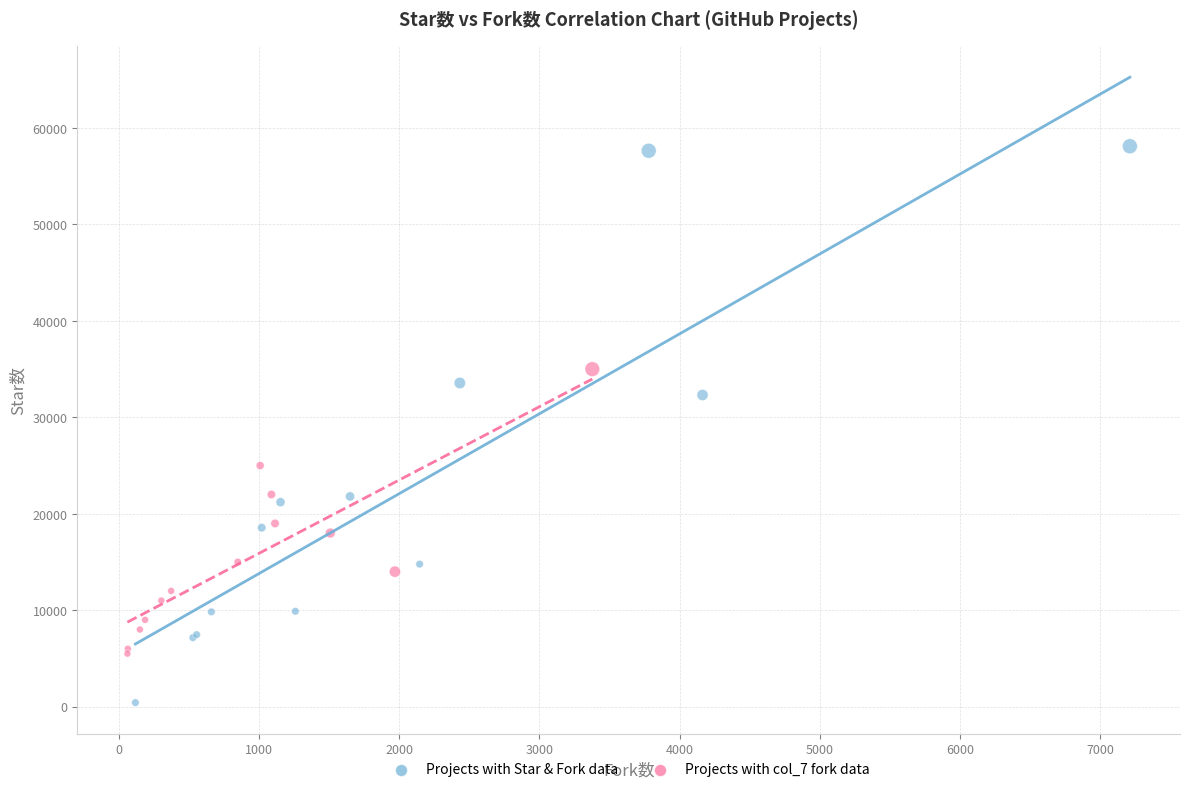

Which series reaches the maximum Y coordinate?

Projects with Star & Fork data